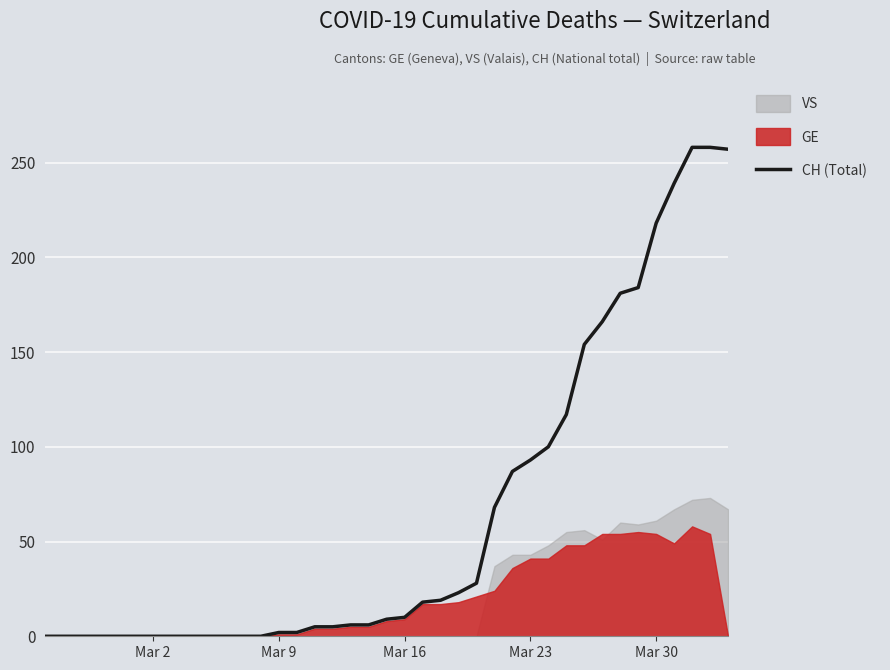

What is the greatest value displayed?

258